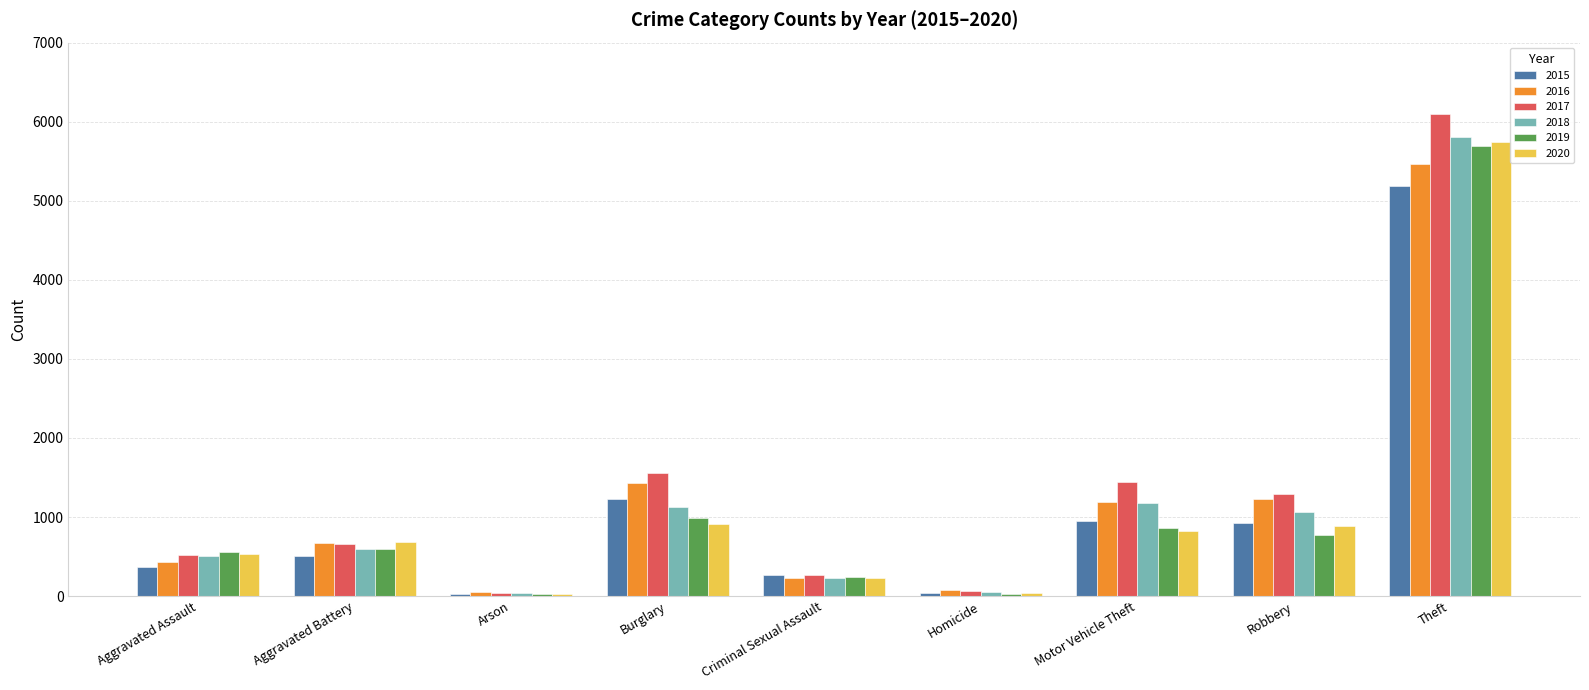

Which series has the largest range (max minus min)?

2017